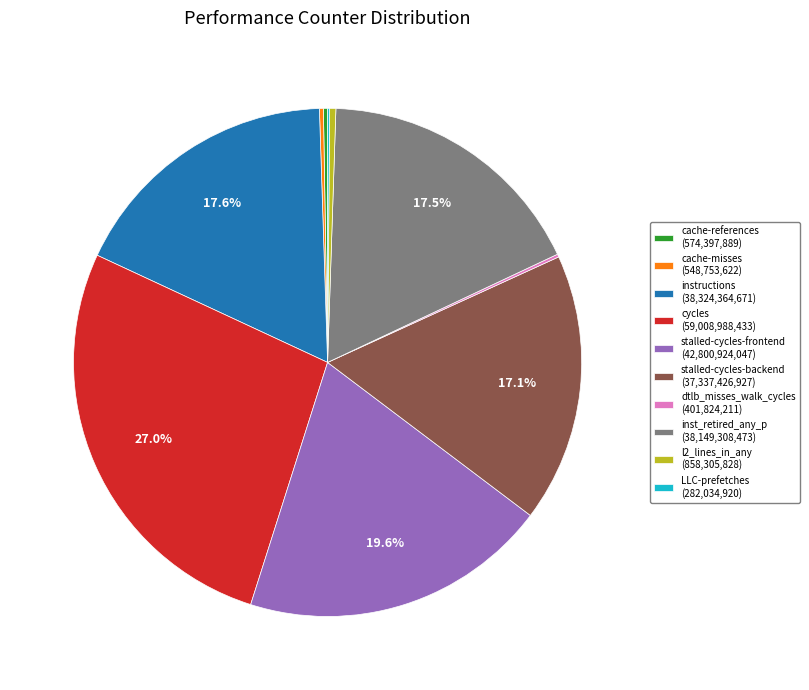

Is there any slice that represents more than half of the pie?

No